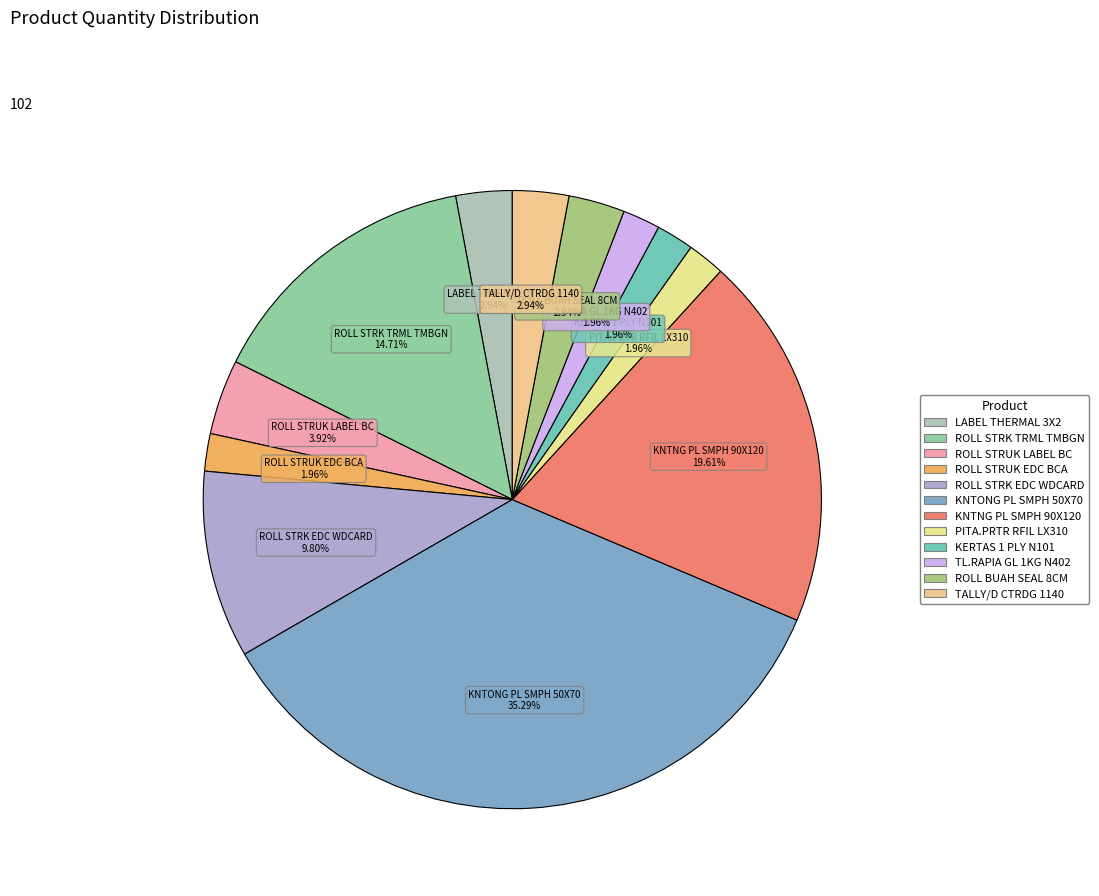

To the nearest percent, what is the difference between the largest and smallest slice percentages?

33%